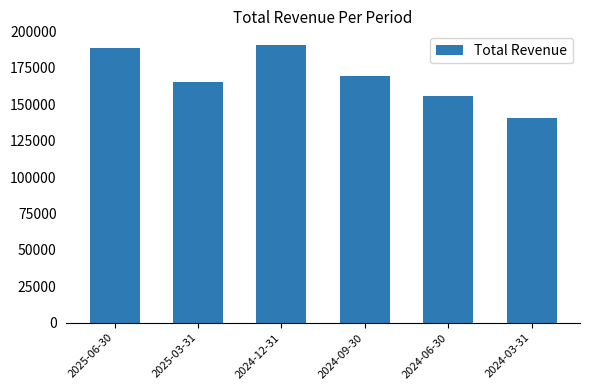

Which category has the lowest value across all series?

2024-03-31